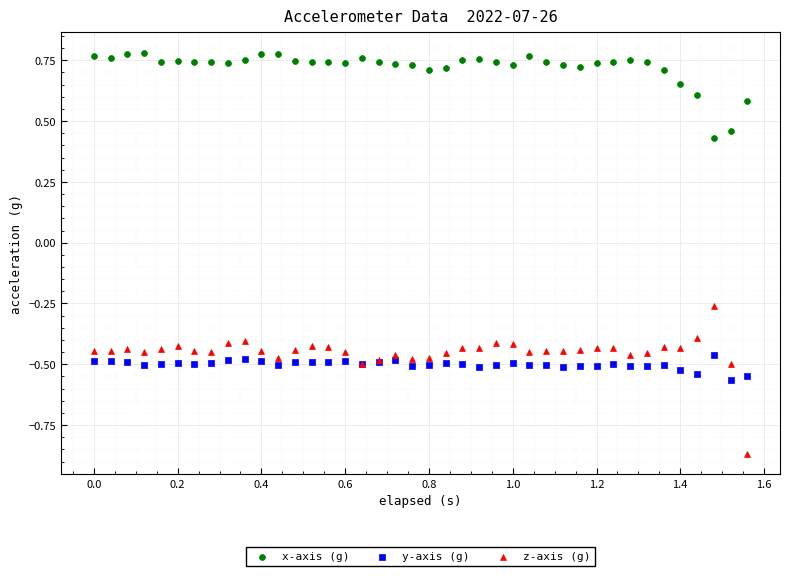

Which series reaches the maximum Y coordinate?

x-axis (g)